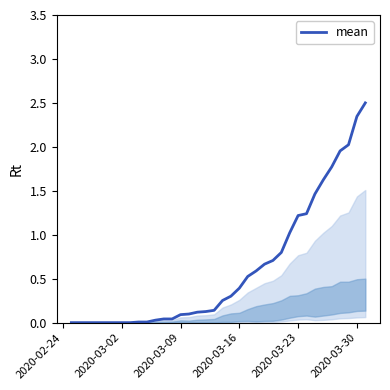

How many series are shown in this chart?

1